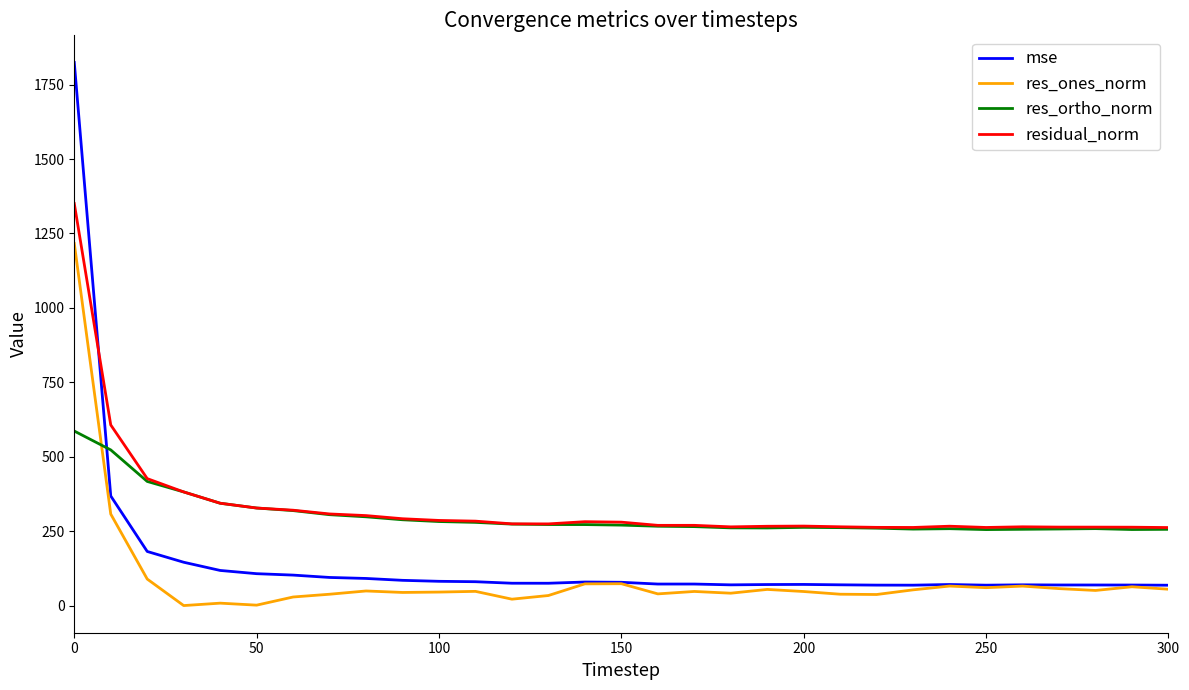

What is the sum of all res_ortho_norm values?

9346.9